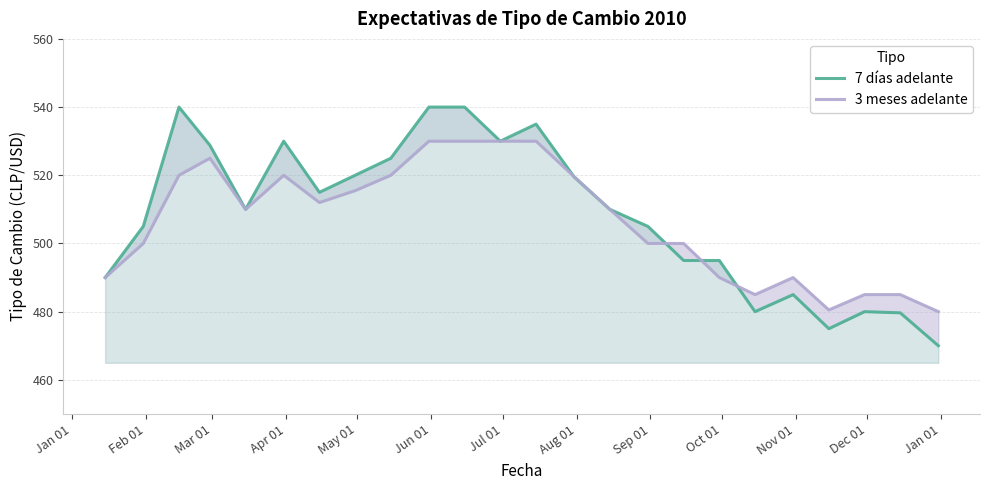

What is the lowest value of the 7 días adelante series?

470.0